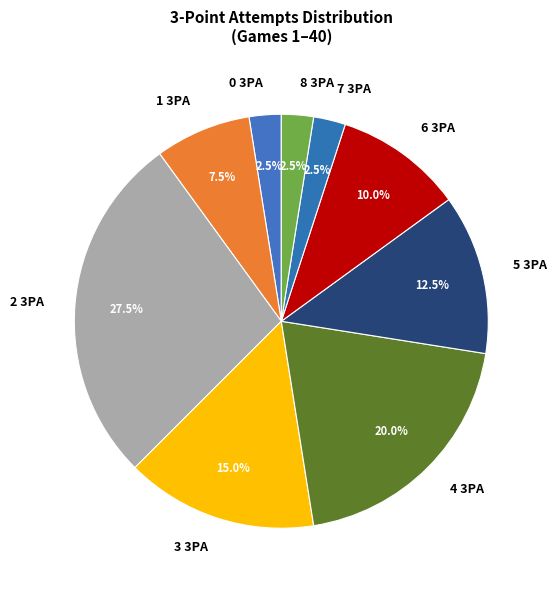

What portion of the pie excludes 2 3PA?

72.5%